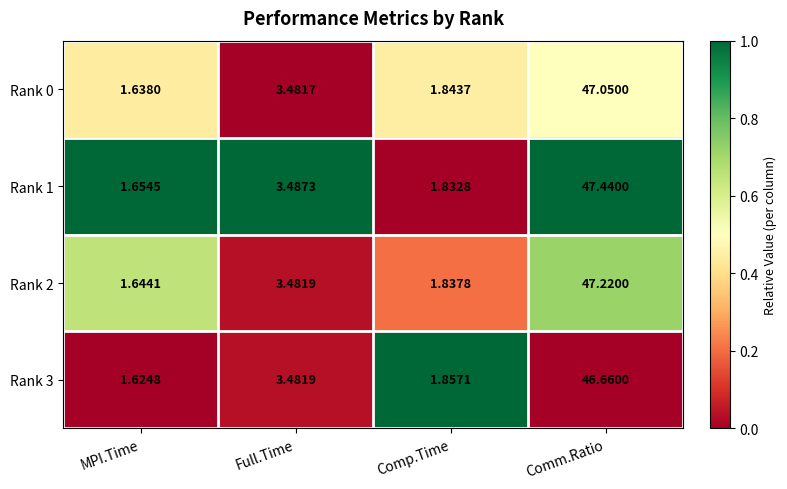

Which category has the highest value across all series?

Comm.Ratio